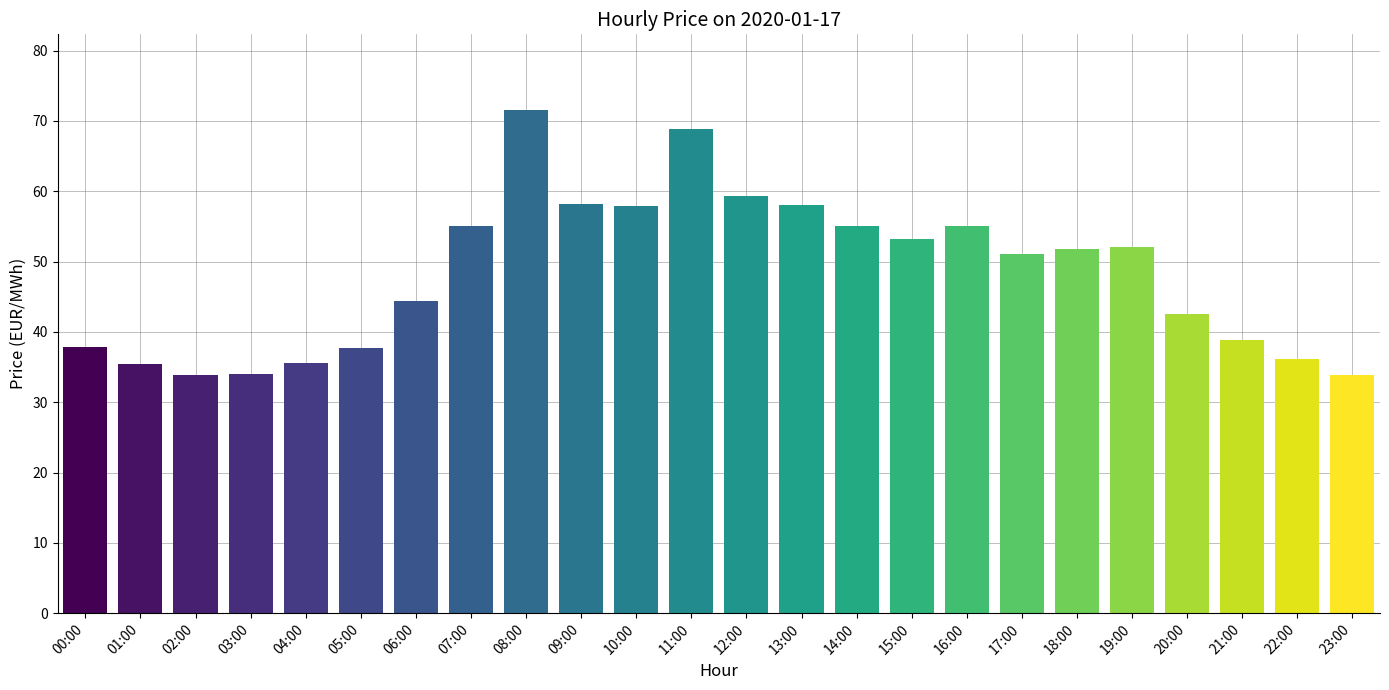

The value at 19:00 is 52.0. True or false?

True